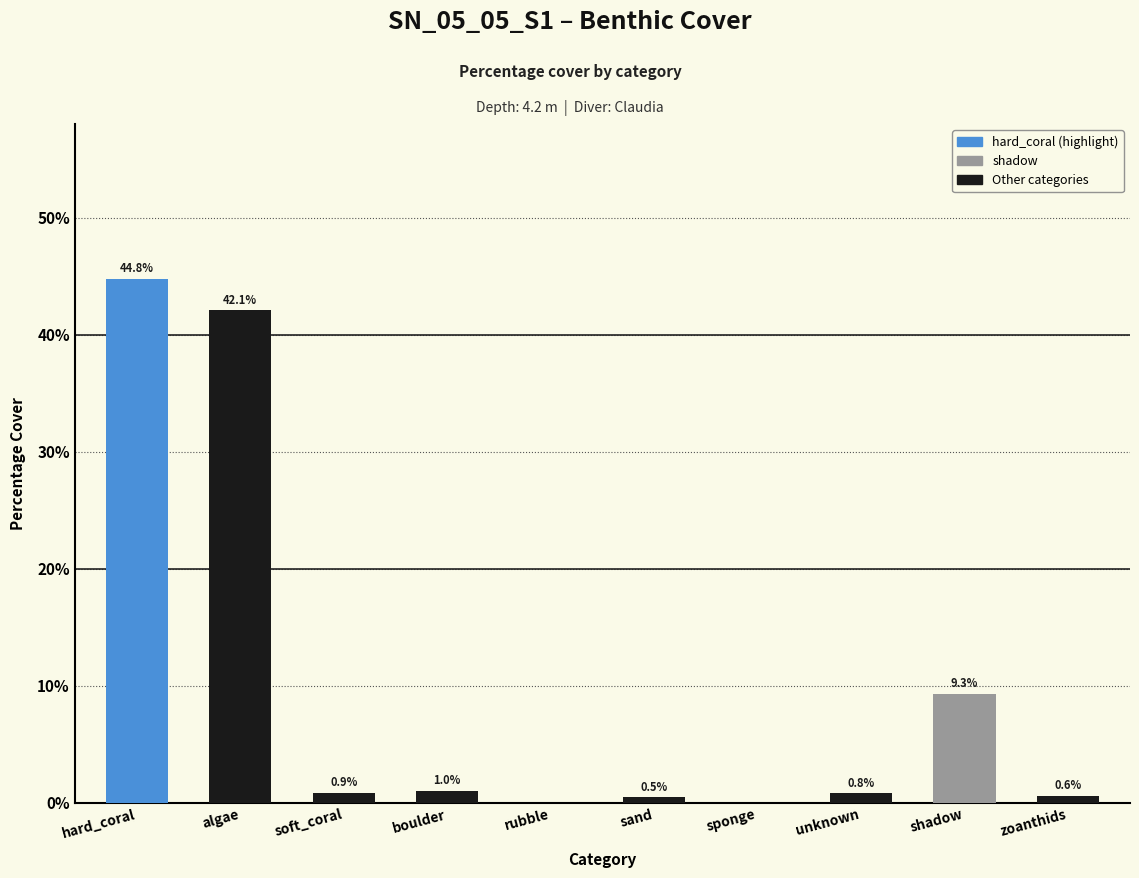

What is the sum of all values?

100.0